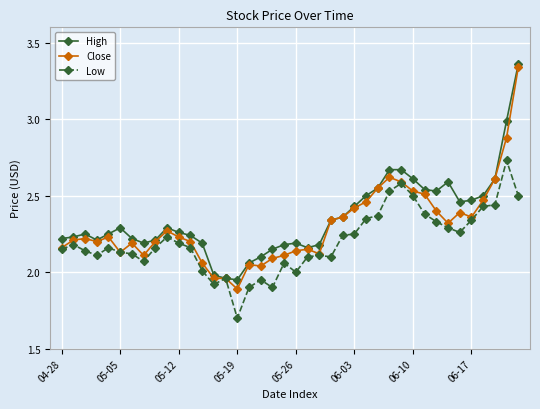

At how many categories does at least one series exceed 1?

40